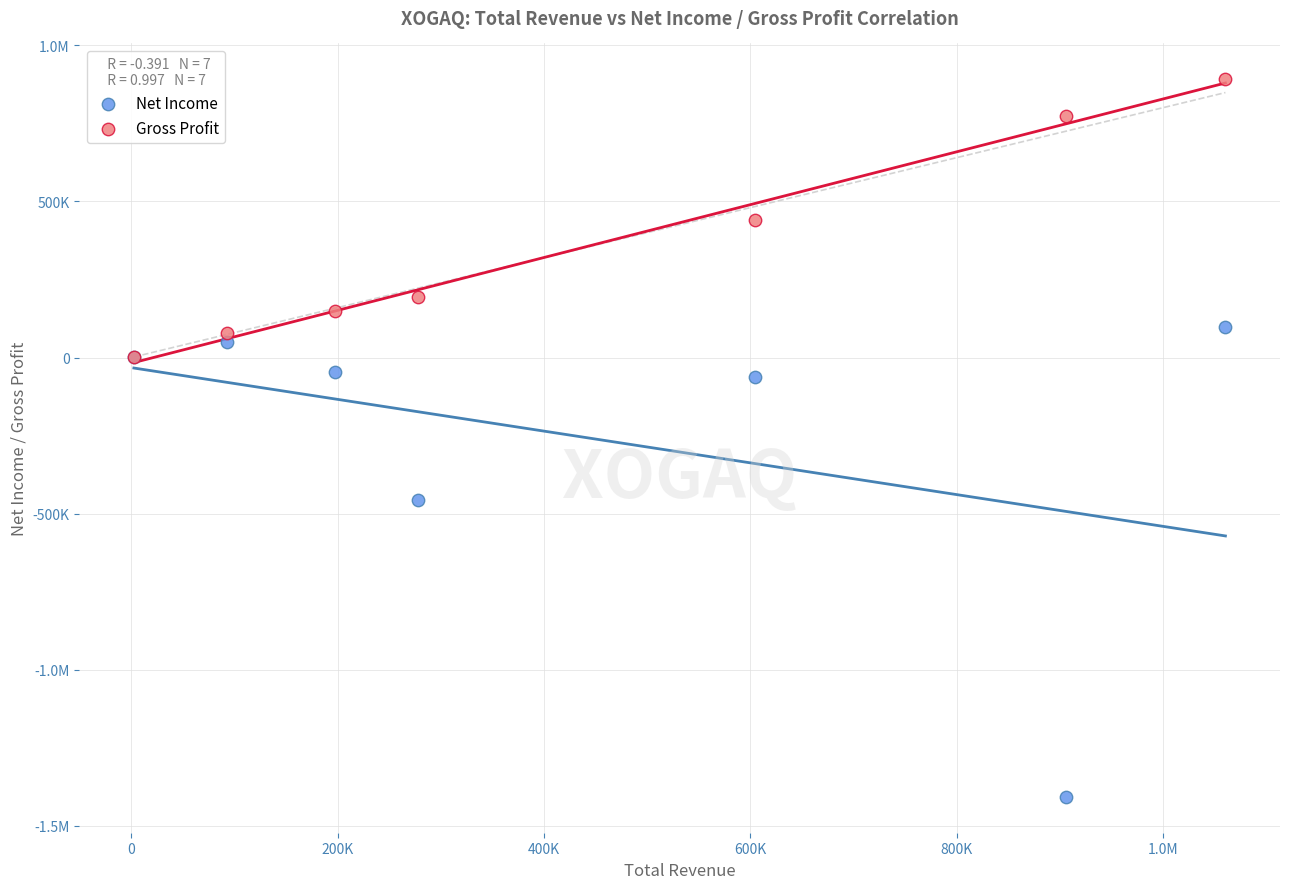

What are all the series names shown in the legend?

Net Income, Gross Profit